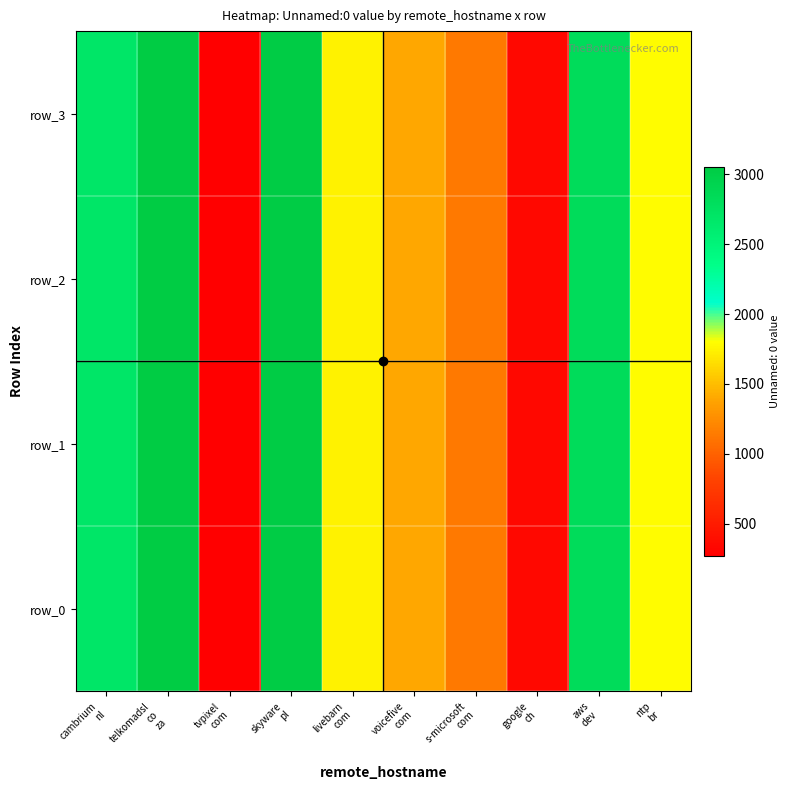

Which label corresponds to the largest value in the chart?

telkomadsl
co
za